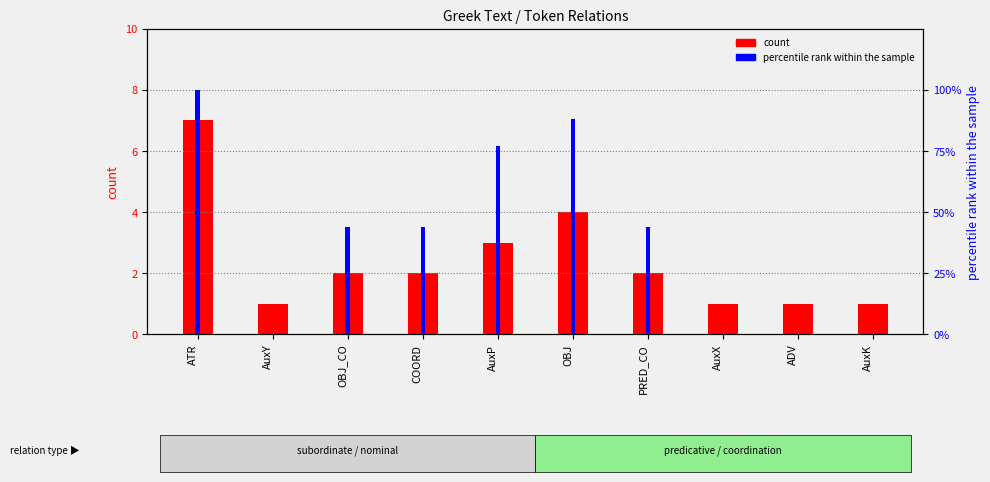

Reading left to right, list all the values displayed in this chart.

count: ATR=7	AuxY=1	OBJ_CO=2	COORD=2	AuxP=3	OBJ=4	PRED_CO=2	AuxX=1	ADV=1	AuxK=1
percentile rank within the sample: ATR=100	AuxY=0	OBJ_CO=44	COORD=44	AuxP=77	OBJ=88	PRED_CO=44	AuxX=0	ADV=0	AuxK=0